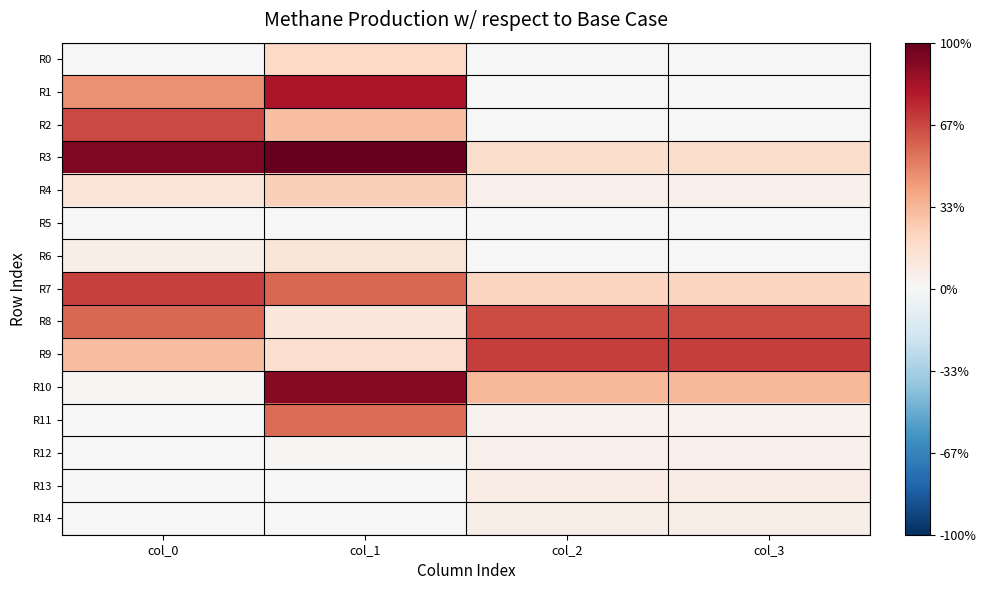

Which label corresponds to the largest value in the chart?

col_1